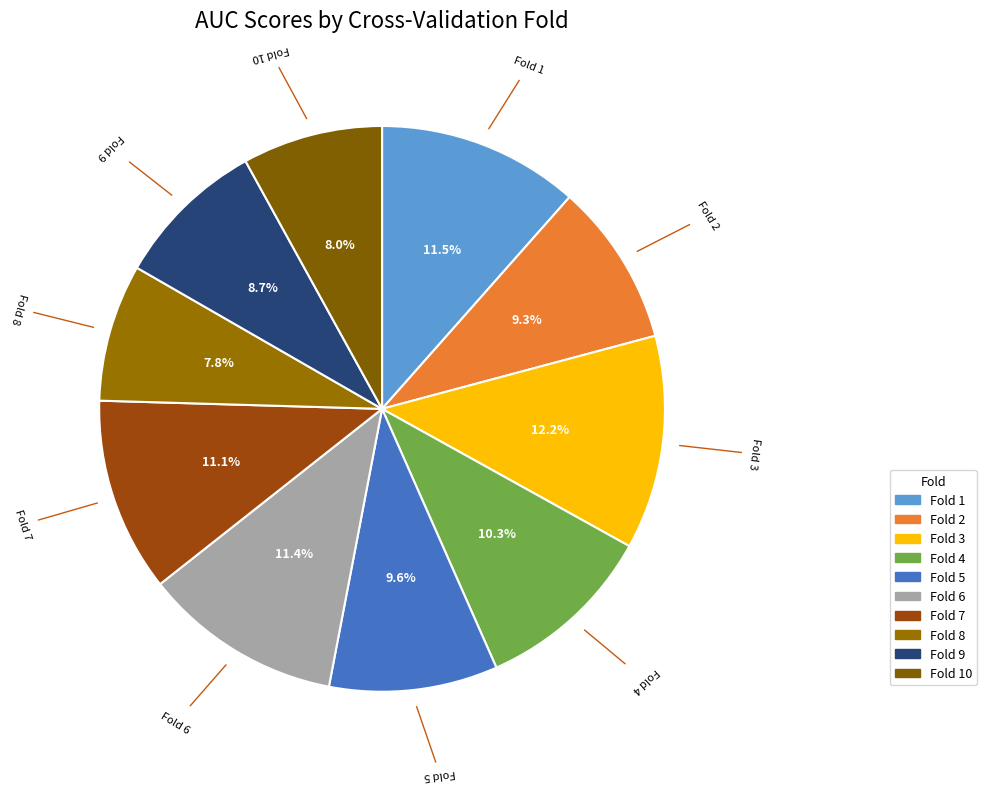

Is there a majority slice in this chart?

No